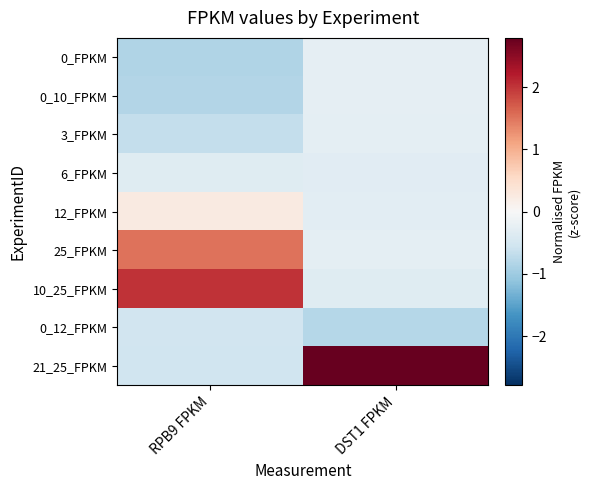

At how many categories does at least one series exceed 0?

2